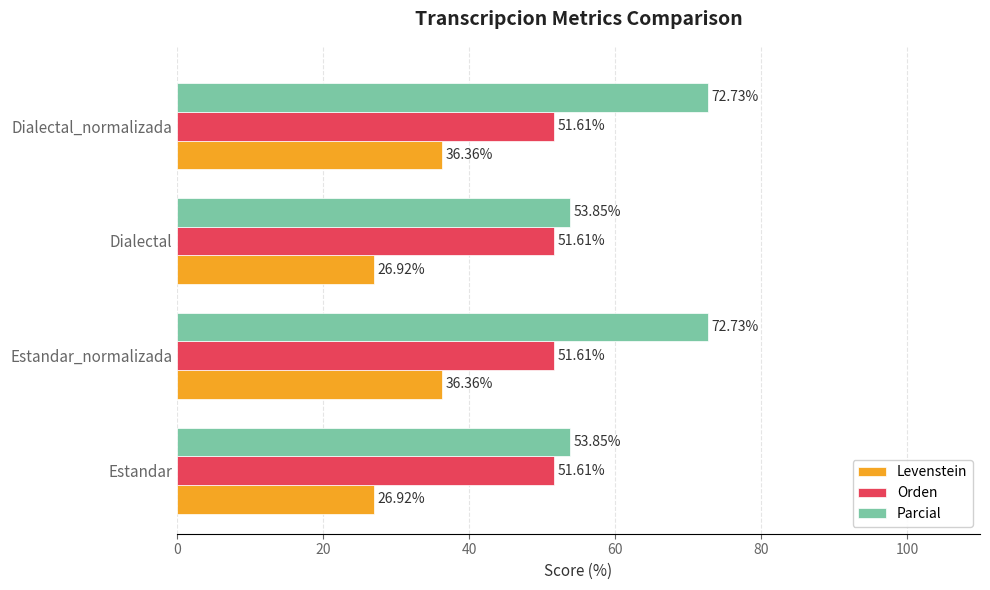

What is the difference between the highest and lowest values at Dialectal?

26.9